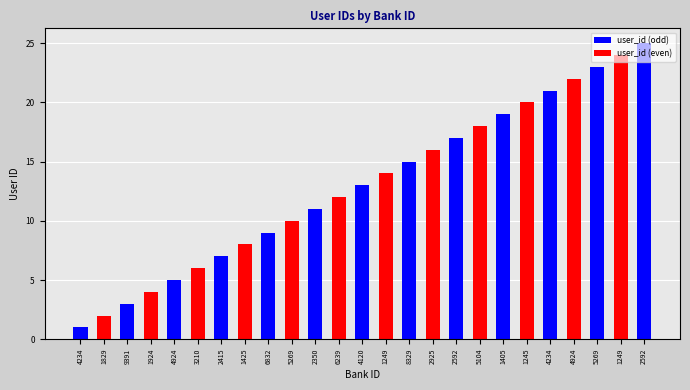

At which category does the chart reach its peak across all series?

2592